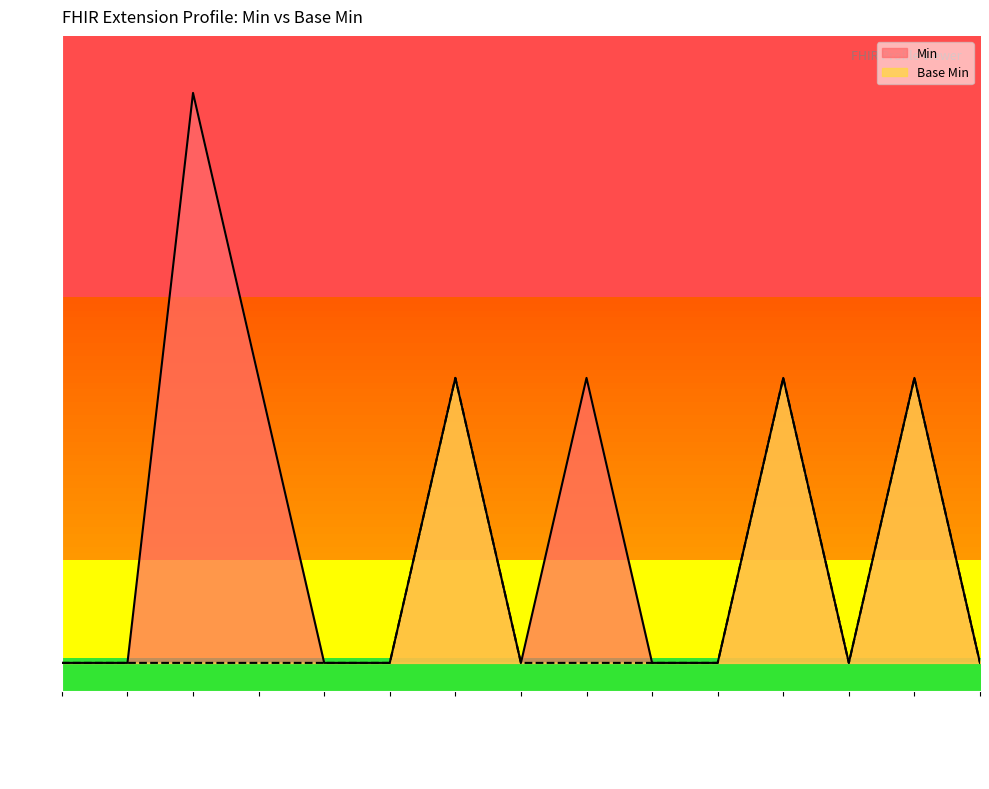

The value of Base Min at Ext:equip.ext is 0. True or false?

True